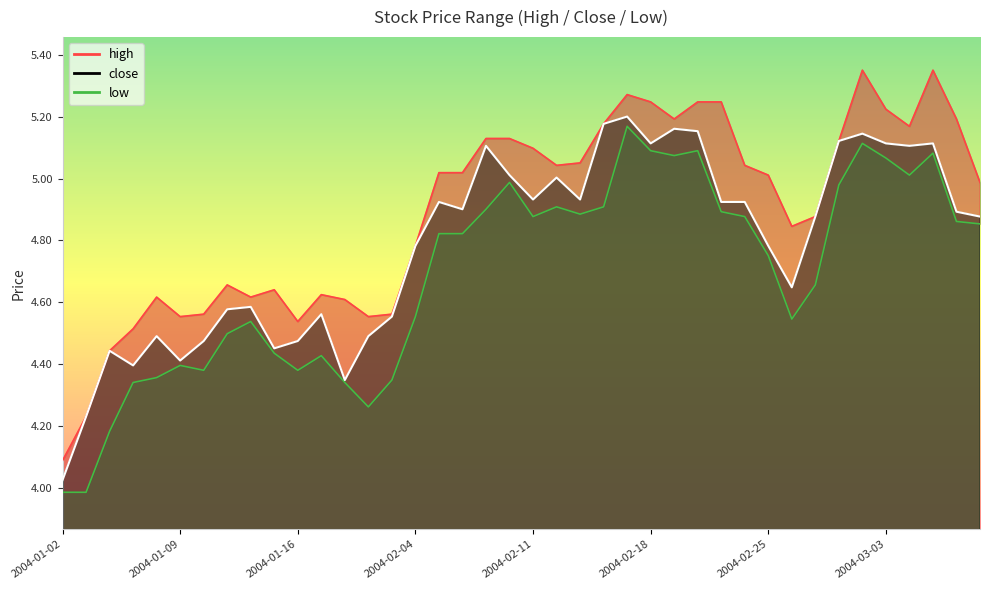

Between 2004-03-02 and 2004-01-08, which is larger?

2004-03-02